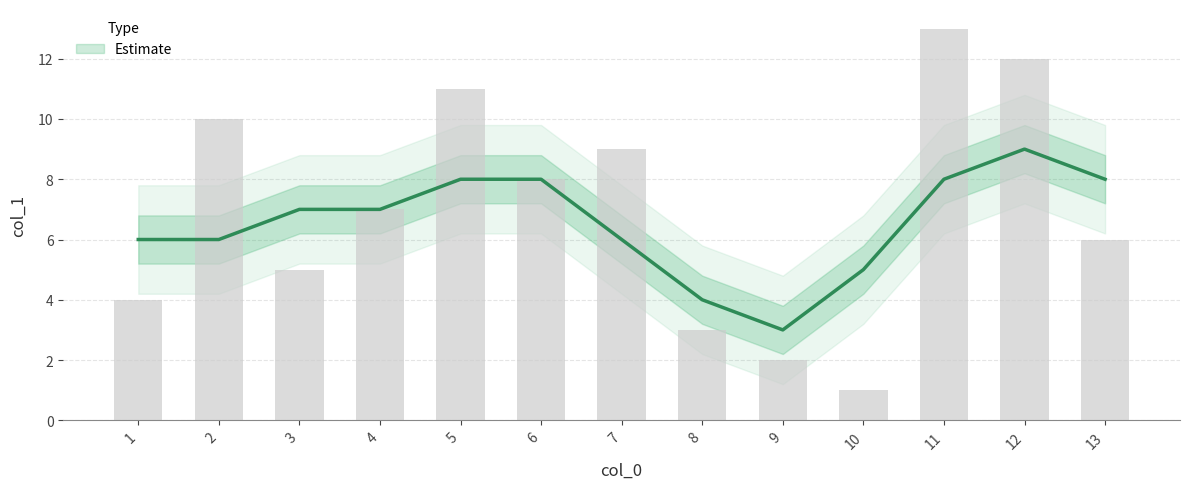

What is the ratio of the value at 5 to the value at 7?

1.2